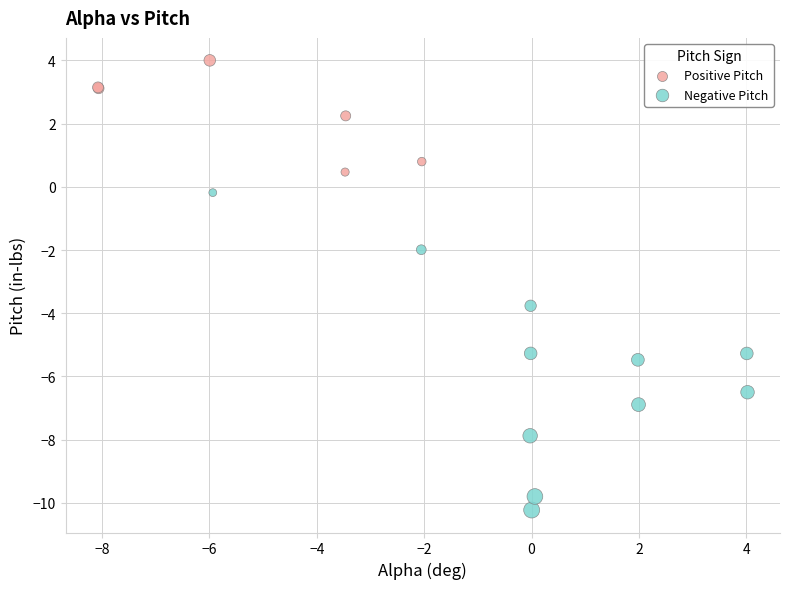

Which series contains the lowest Y value?

Negative Pitch